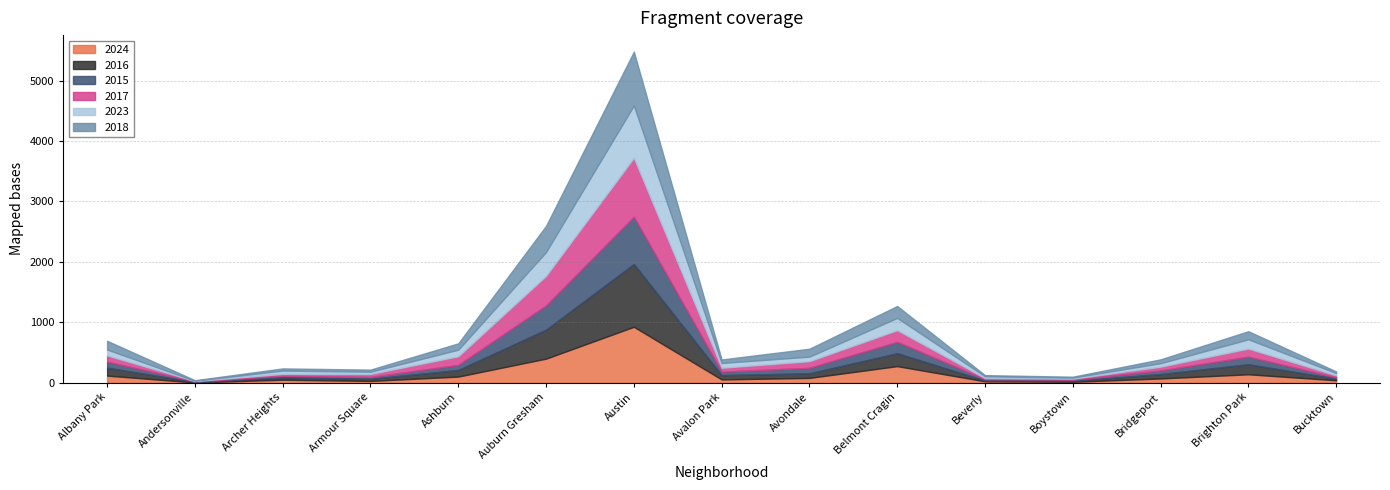

Which category has the highest value in the 2015 series?

Austin